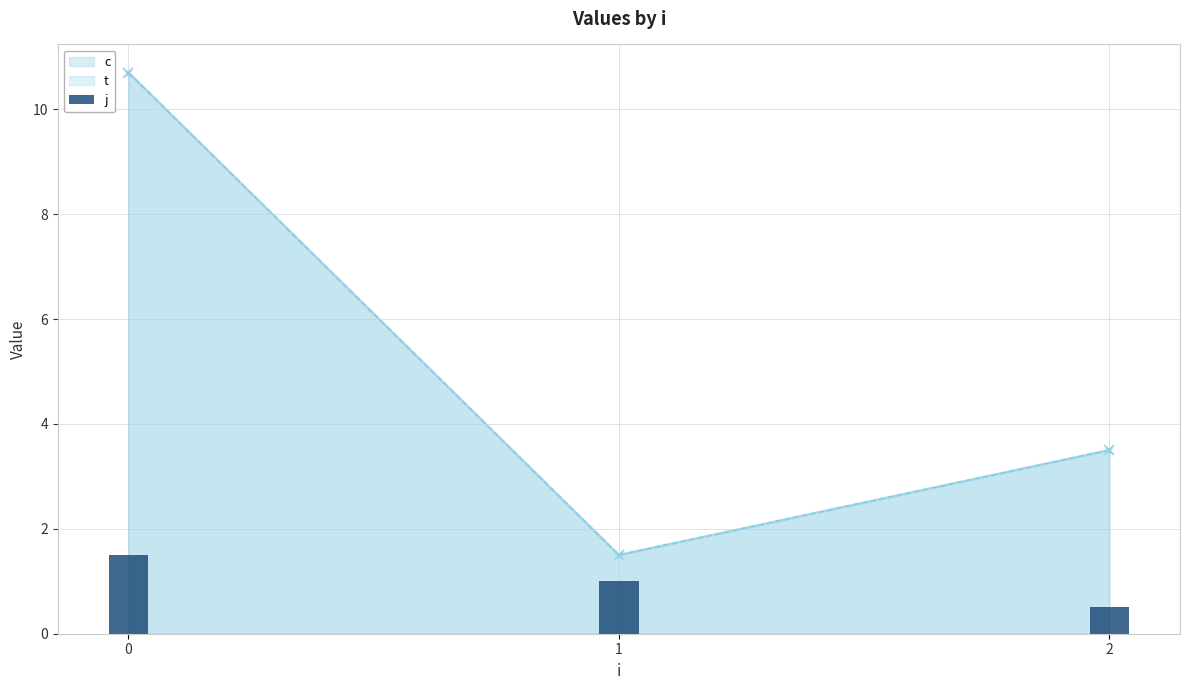

Count the values in the range 0 to 1.

2